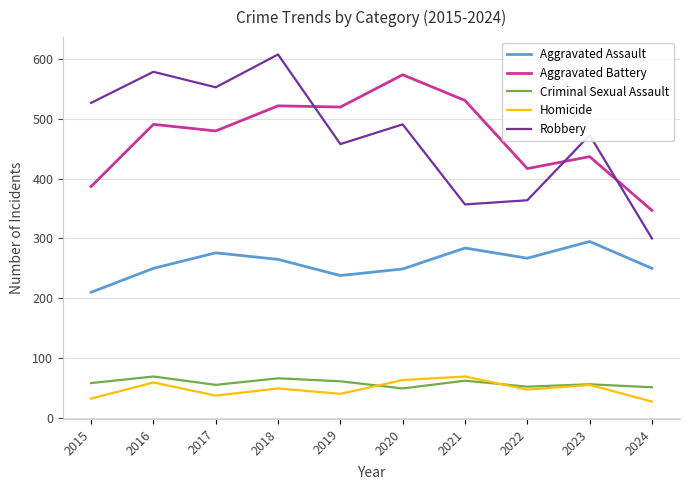

Is the value of Robbery at 2024 greater than the value of Aggravated Assault at 2016?

Yes